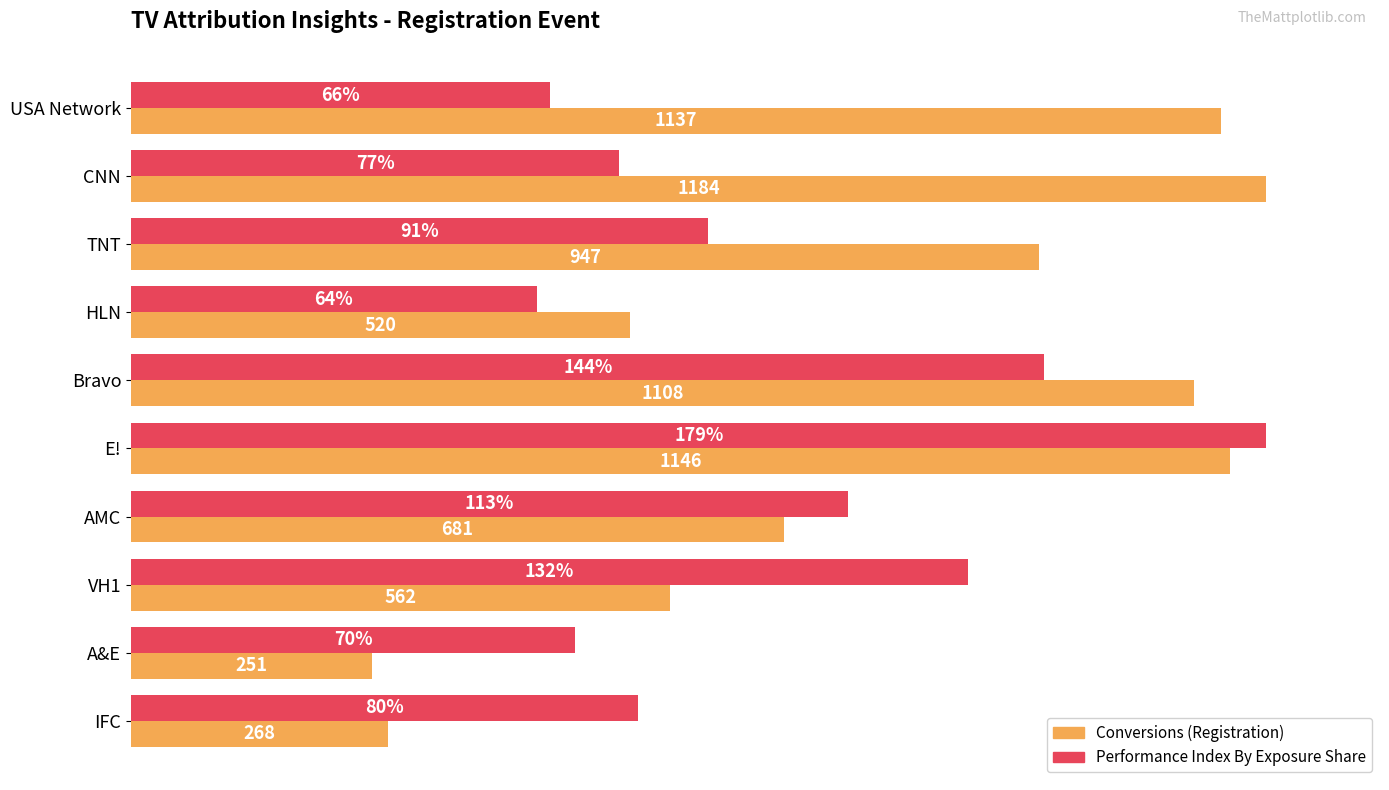

Does the chart contain stacked bars?

No